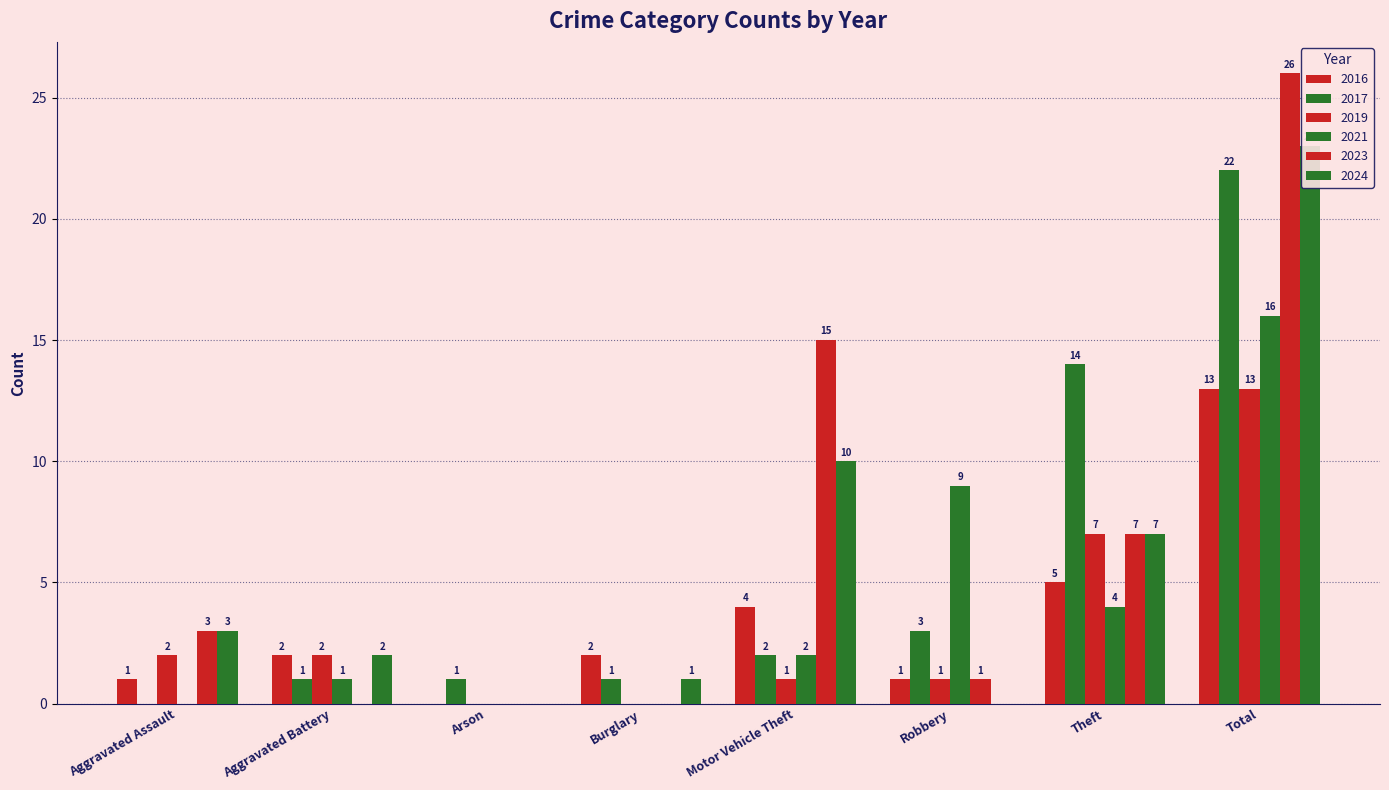

How many positive values does the 2017 series have?

7